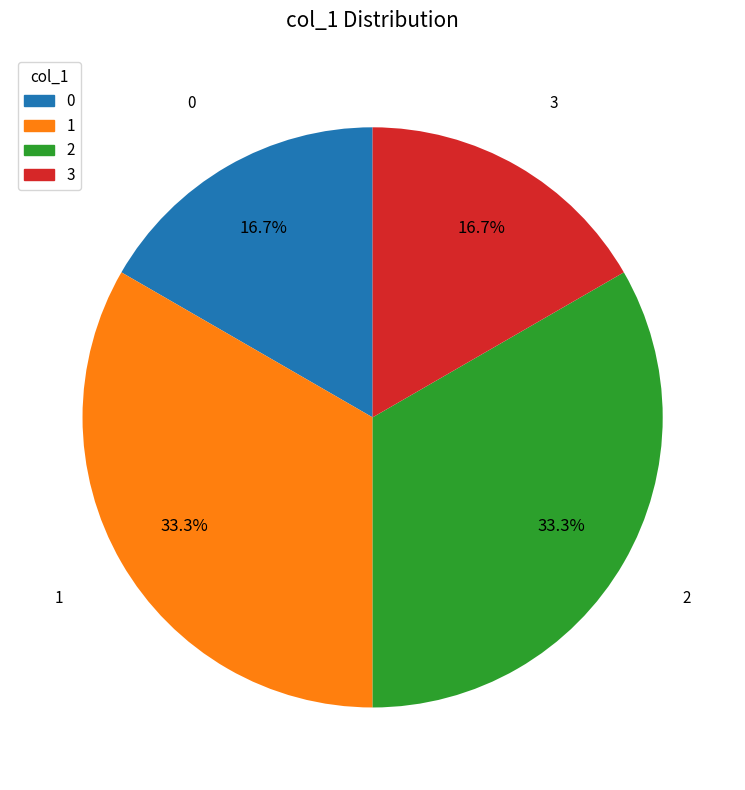

Does 1 represent more than half of the total?

No